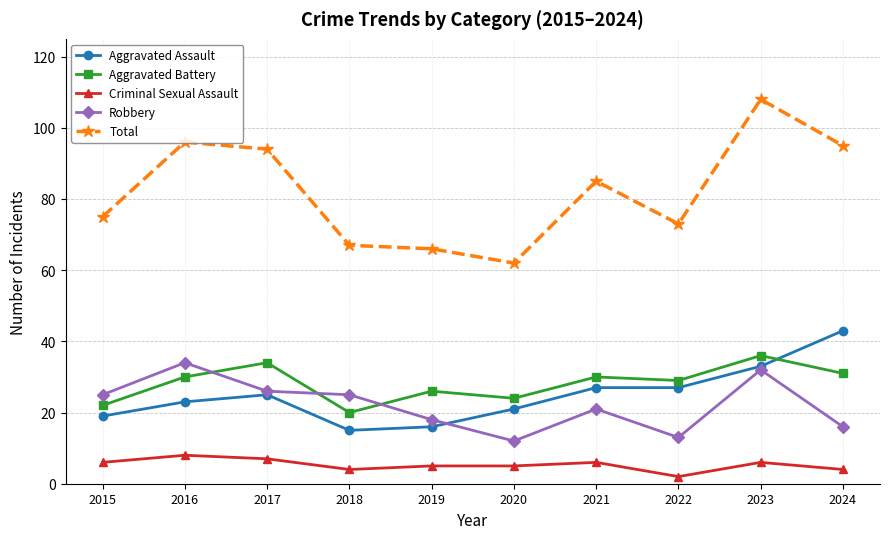

What is the spread (max minus min) of values at 2017?

87